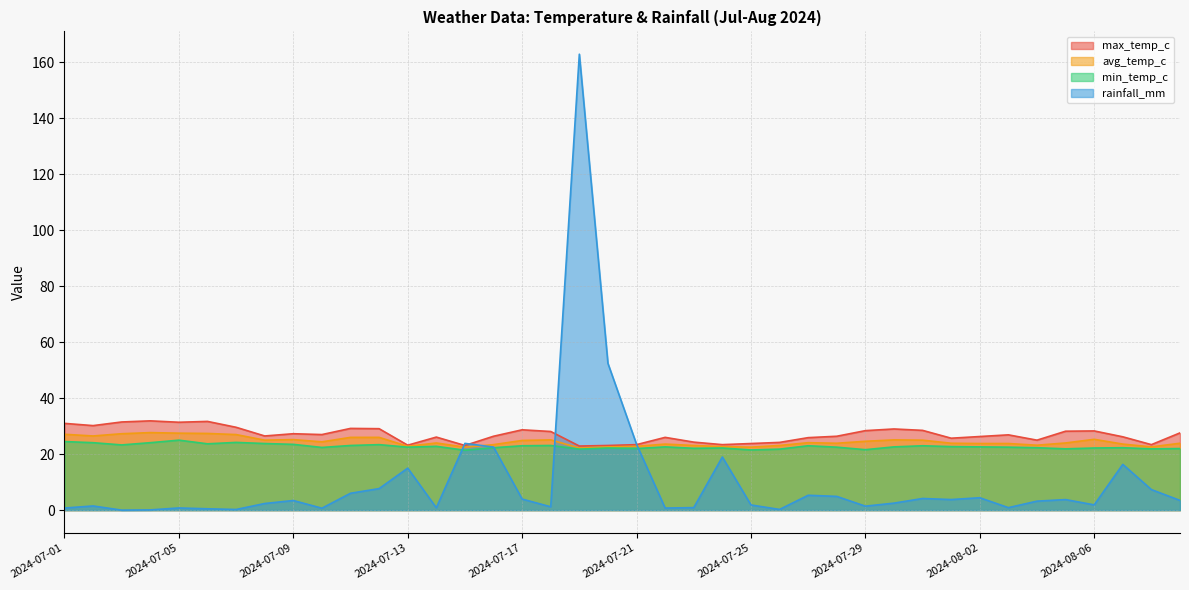

At which category is the sum across all series the highest?

2024-07-19